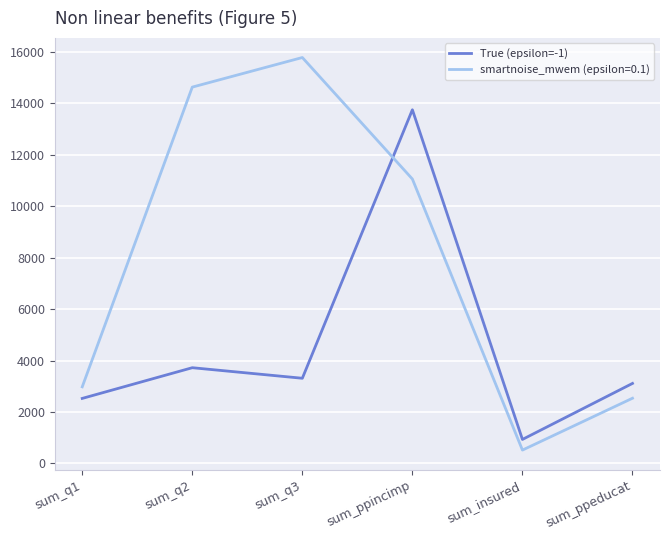

What is the total value across all series at sum_q3?

19085